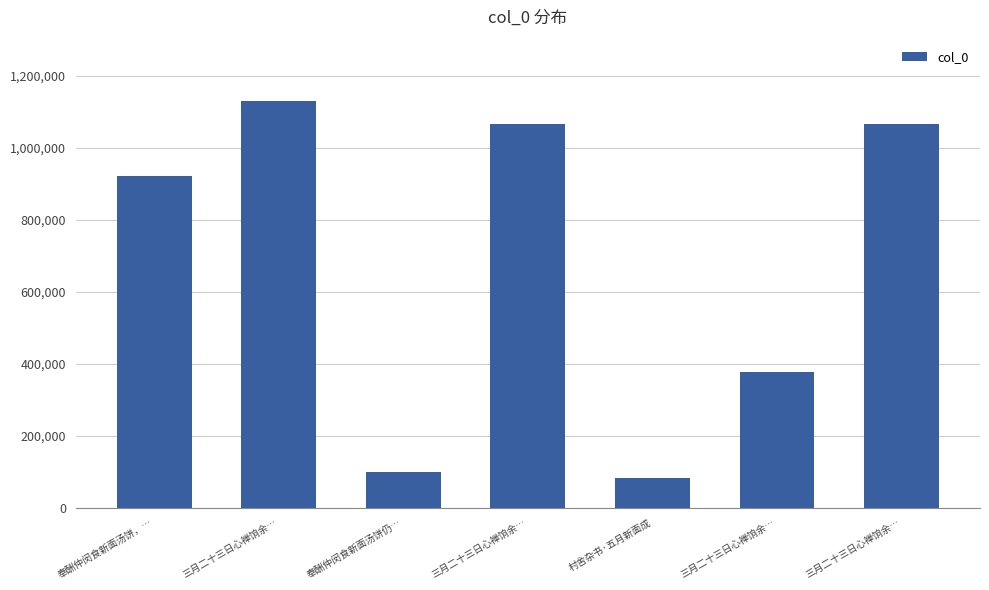

What is the sum of the values at 村舍杂书·五月新面成 and 三月二十三日心禅饷余…?

1149095